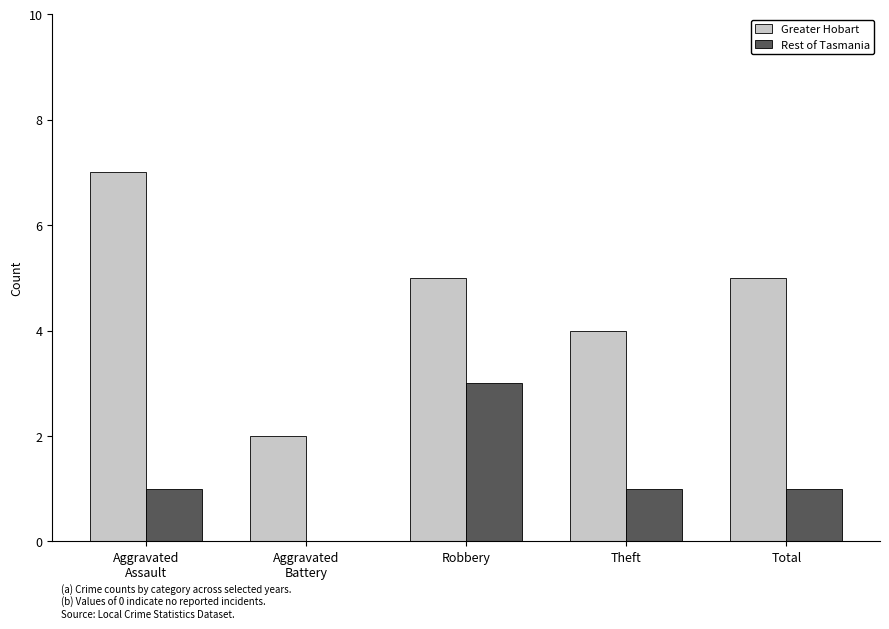

How many values in Rest of Tasmania are above zero?

4